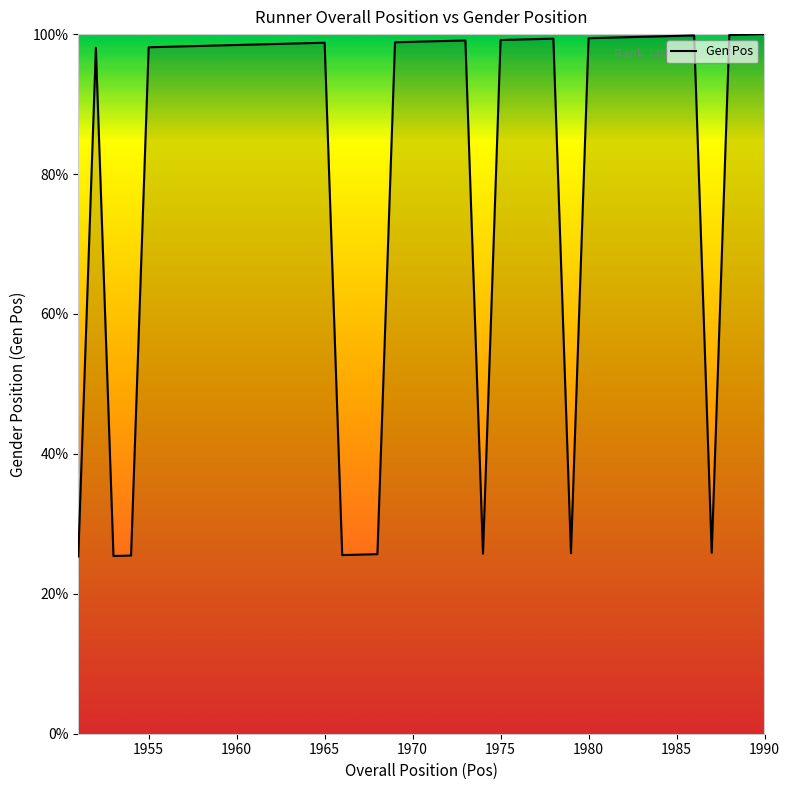

What is the minimum value shown in the chart?

25.3